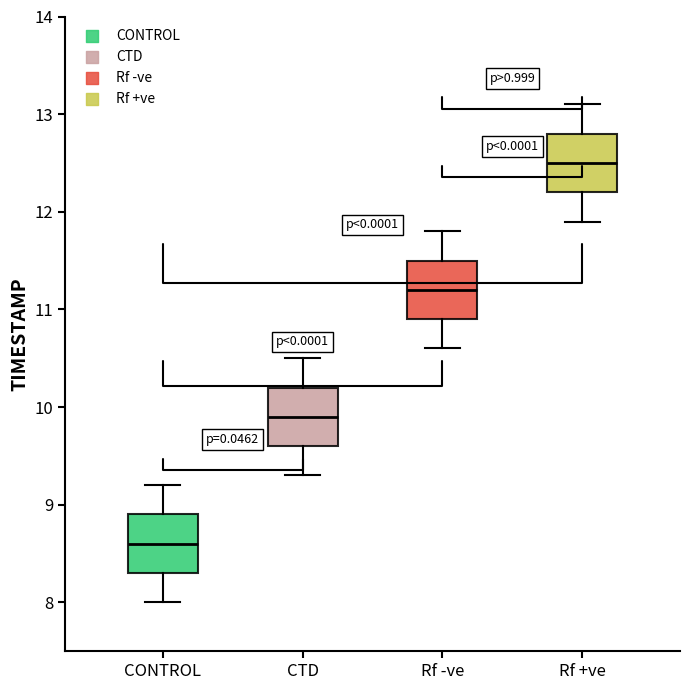

Where does the upper whisker of the box for Rf +ve end on the y-axis? The values are not printed on the chart, so give them approximately, as read against the axis.

13.1